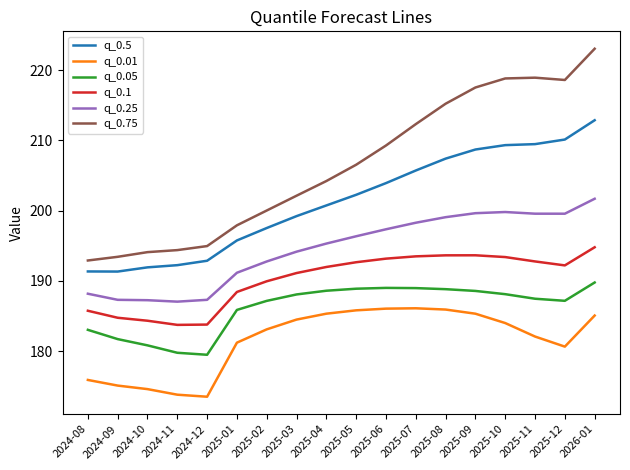

Which series has the largest range (max minus min)?

q_0.75